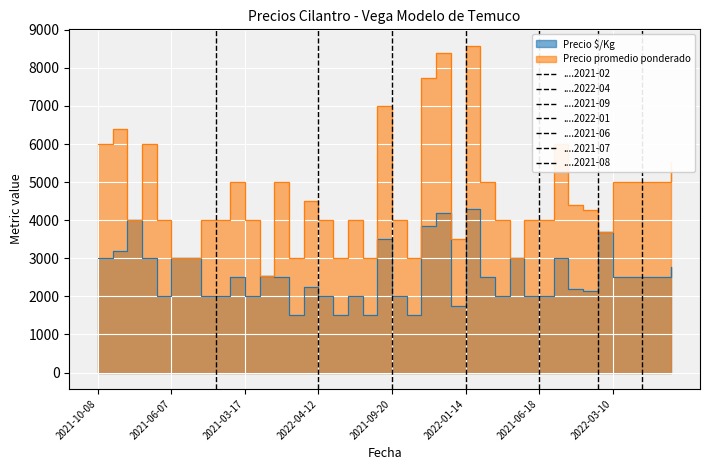

Is it true that Precio promedio ponderado equals 6462 at 2021-07-12?

False